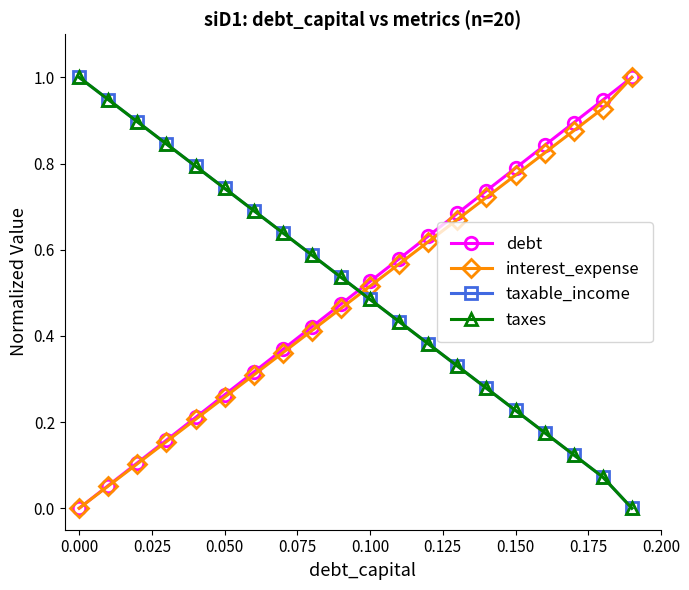

Does the chart have visible grid lines?

No